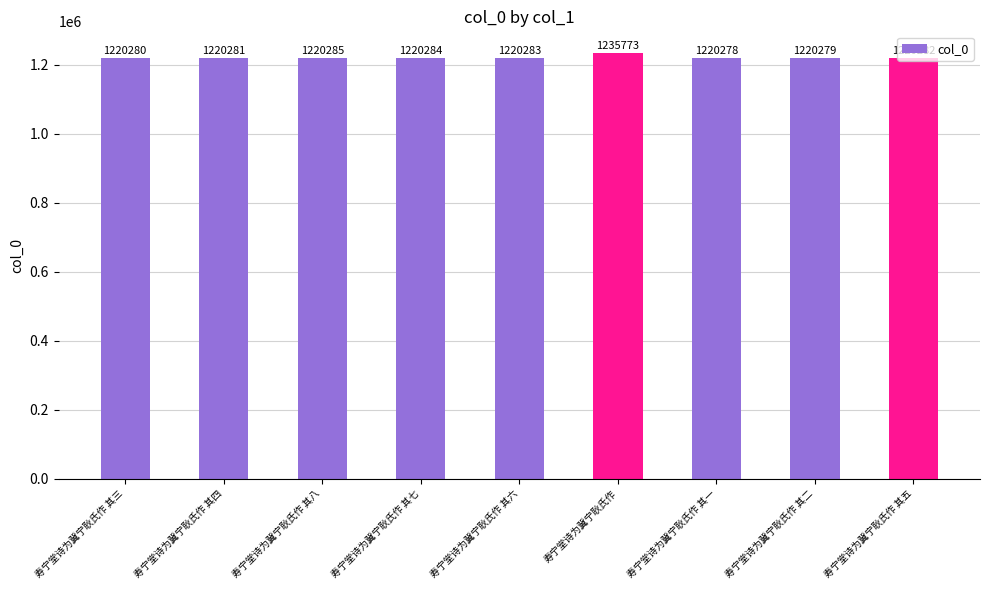

What is the maximum value shown in the chart?

1235773